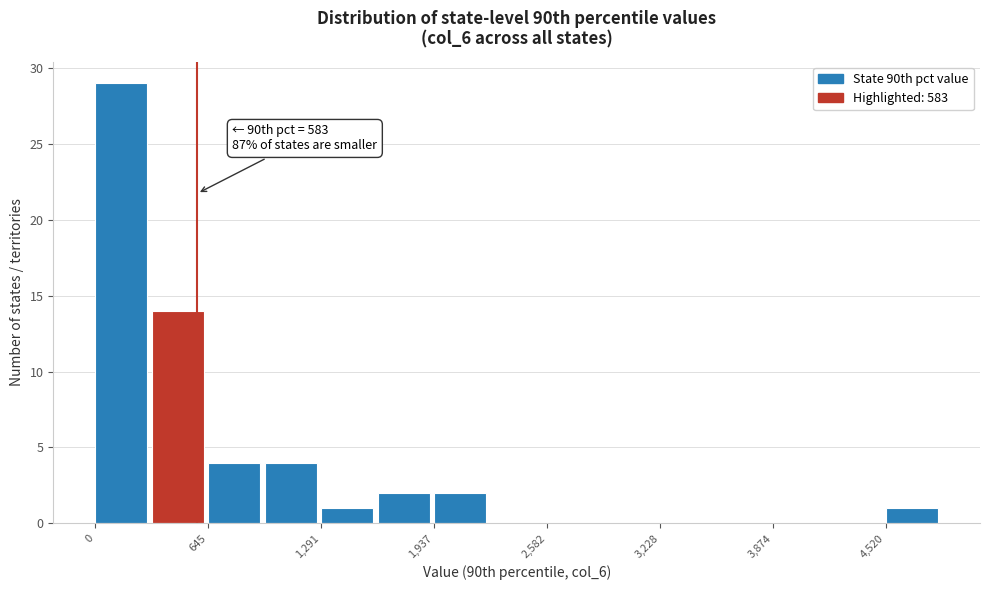

Read against the x-axis, roughly where is the centre of the tallest bar?

100